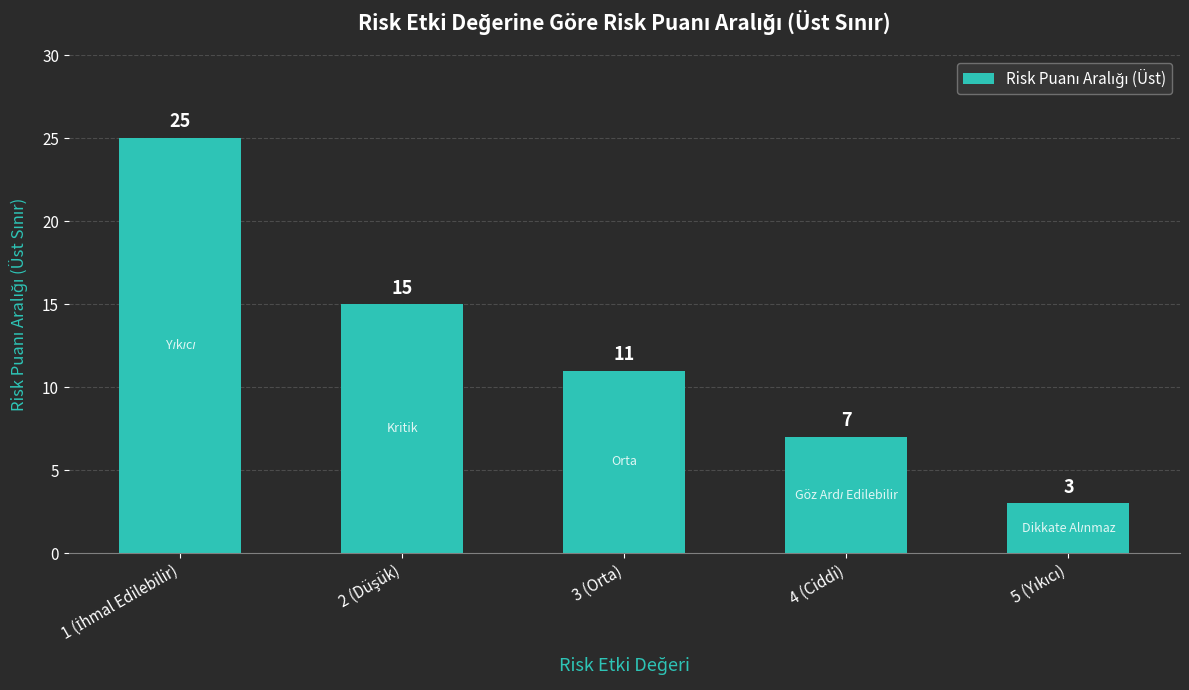

What is the change in value from 3 (Orta) to 4 (Ciddi)?

-4